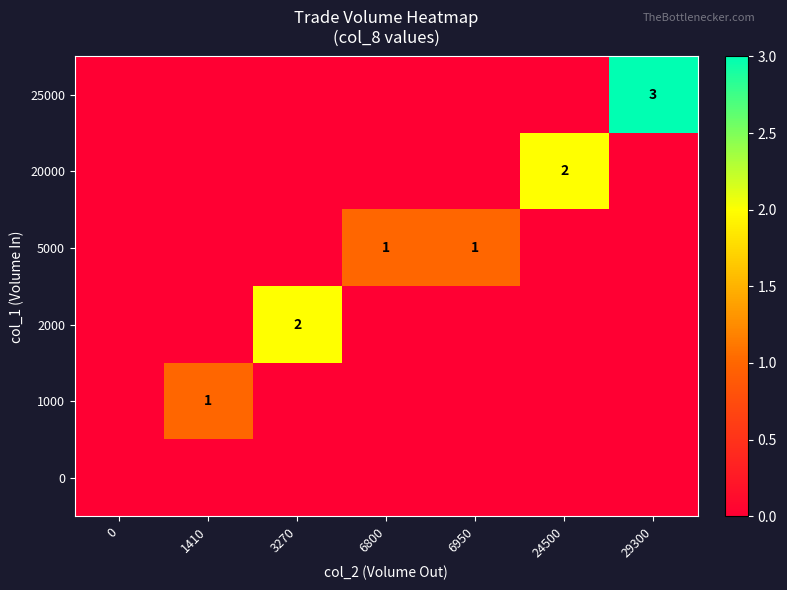

Is it true that 1000 equals 1 at 1410?

True